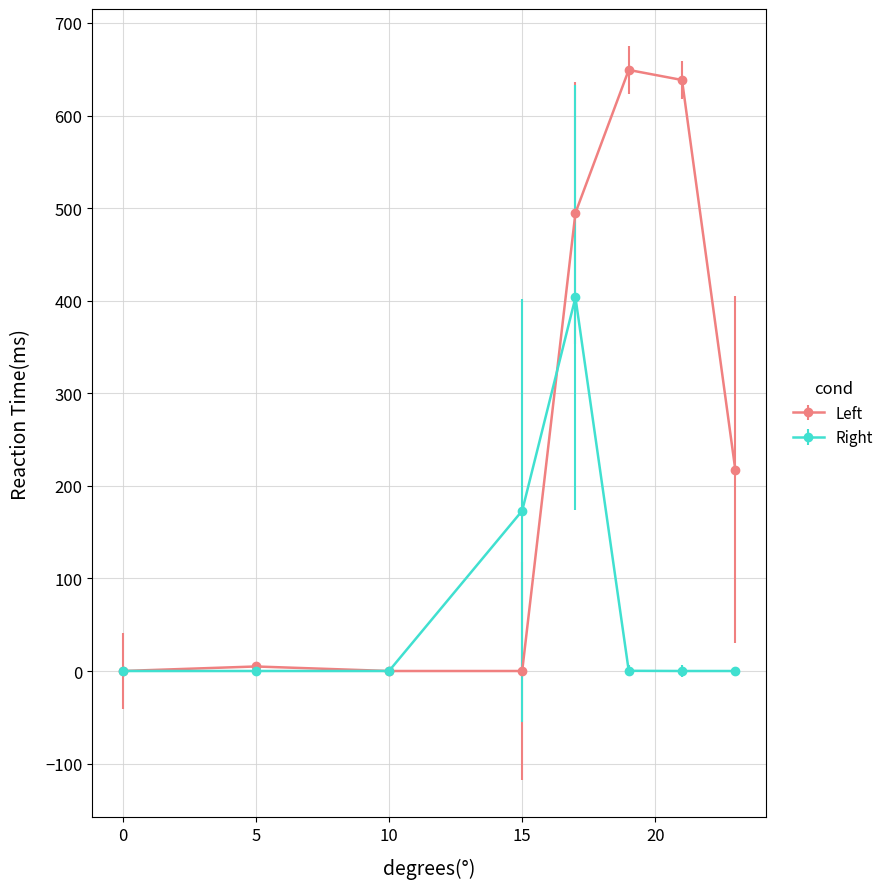

What is the difference between the maximum and minimum values in the Right series?

403.4